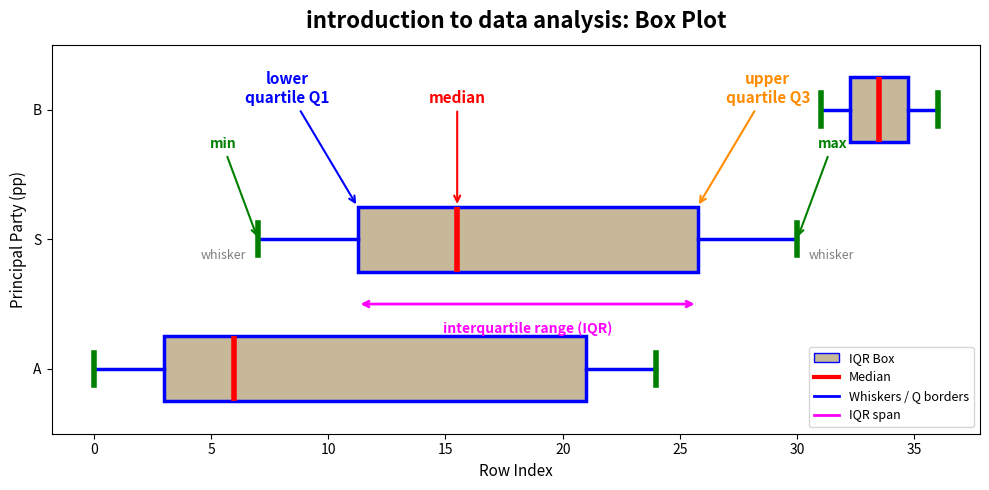

Reading bottom to top, read every box against the x-axis: the position of its median line, the range the box covers, and the ends of its whiskers. The values are not printed on the chart, so give them approximately, as read against the axis.

A: median 6.0, box 3.0 to 21.0, whiskers 0.0 to 24.0
S: median 15.5, box 11.5 to 26.0, whiskers 7.0 to 30.0
B: median 33.5, box 32.5 to 35.0, whiskers 31.0 to 36.0